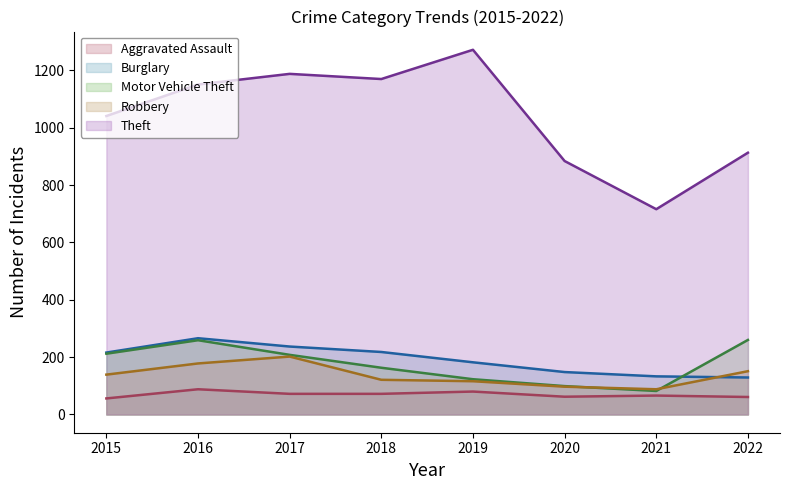

List the series in order of their peak value, highest first.

Theft, Burglary, Motor Vehicle Theft, Robbery, Aggravated Assault